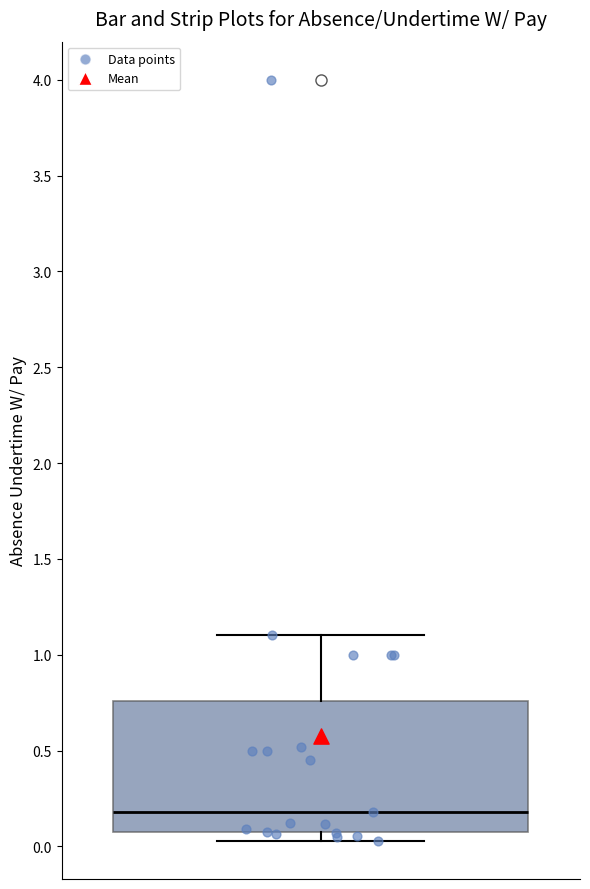

Read this box plot against the y-axis: the position of the median line, the range covered by the box, and the ends of both whiskers. The values are not printed on the chart, so give them approximately, as read against the axis.

median 0.20, box 0.05 to 0.75, whiskers 0.05 (just below the box's lower edge) to 1.10